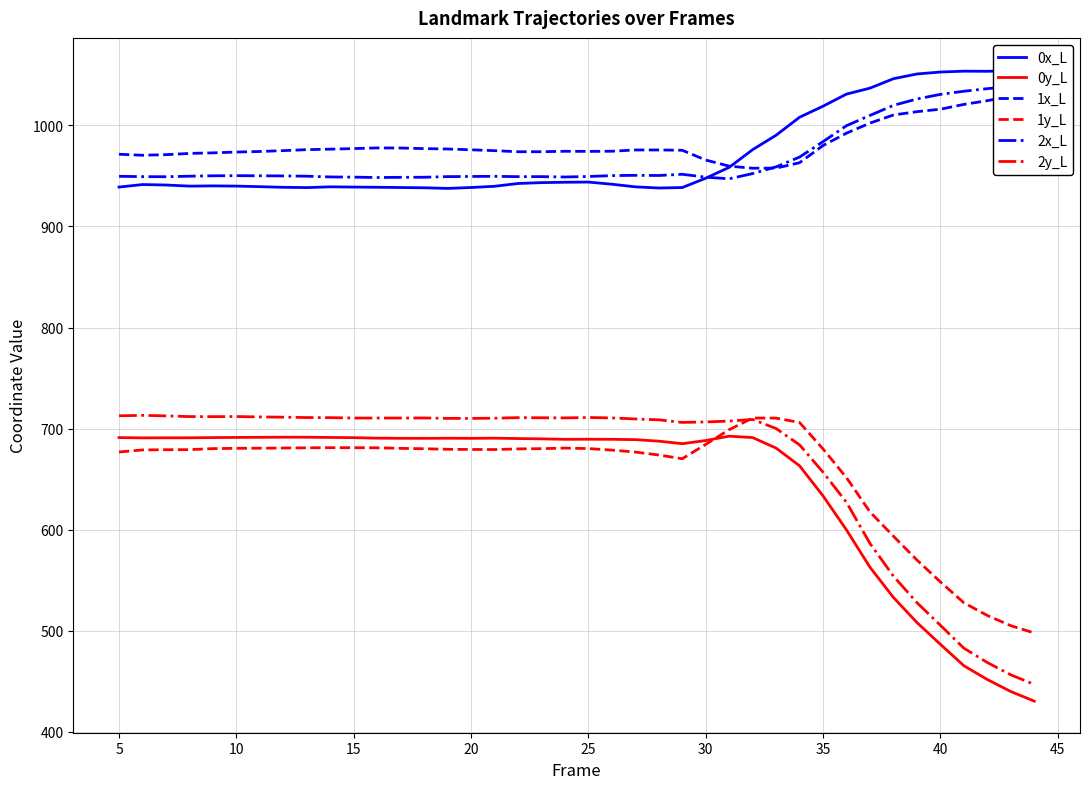

What is the highest value of the 1y_L series?

710.5